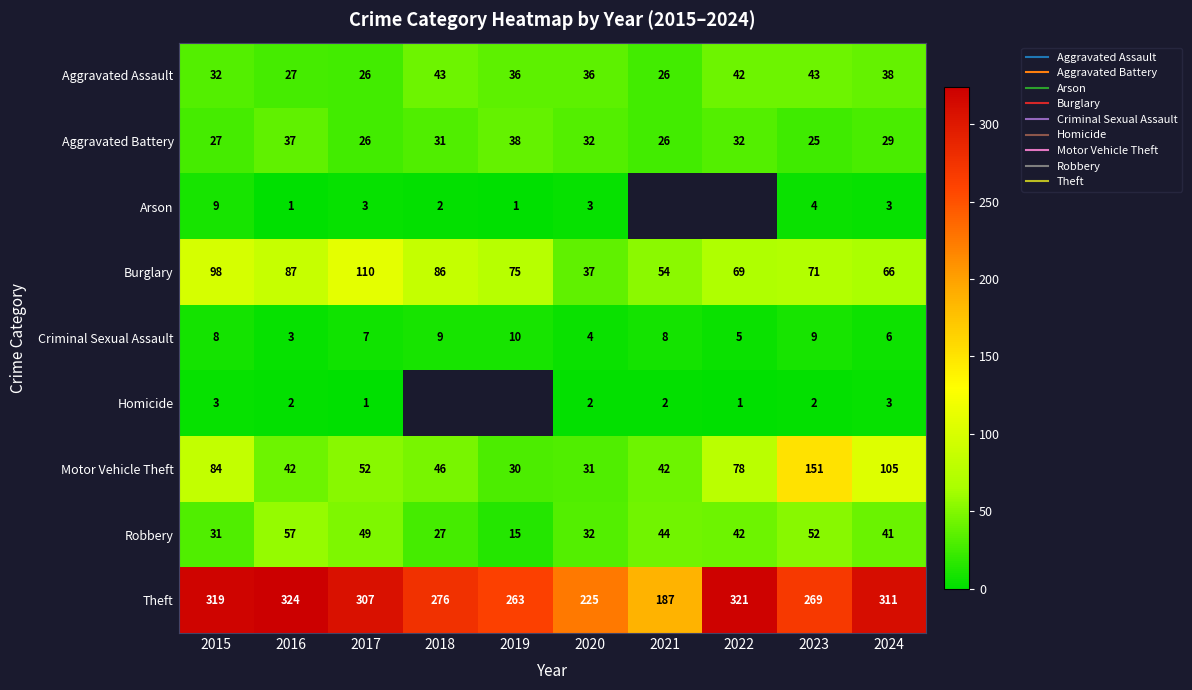

What is the sum of the Robbery values at 2015 and 2021?

75.0